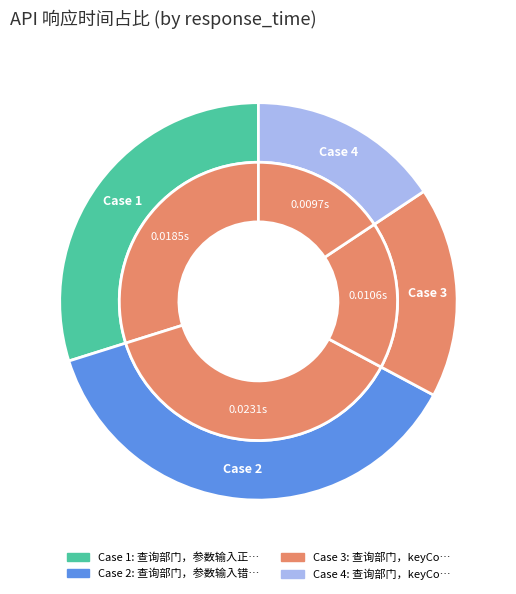

To the nearest percent, what is the combined percentage of 1 and 2?

67%